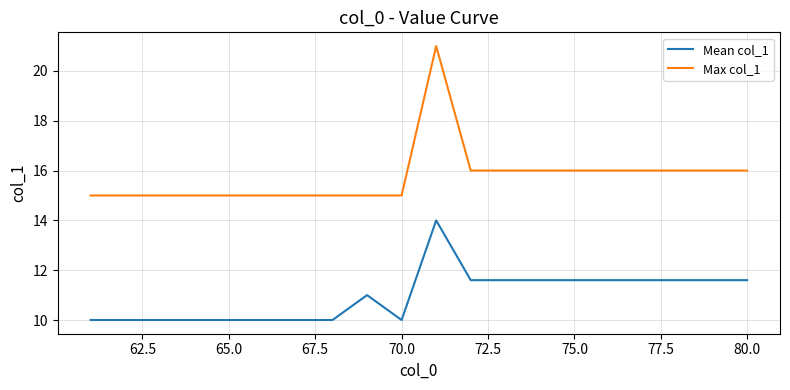

What is the minimum value shown in the chart?

10.0